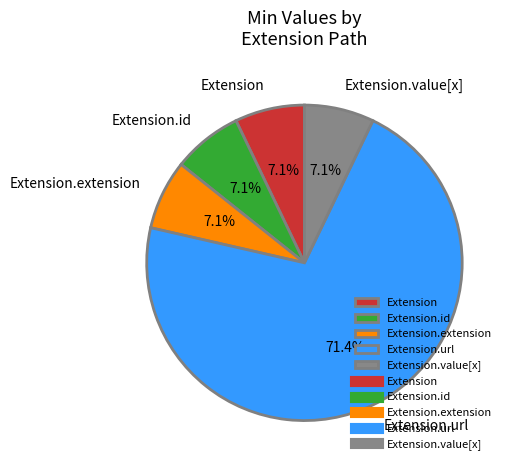

Count the number of slices in the pie.

5